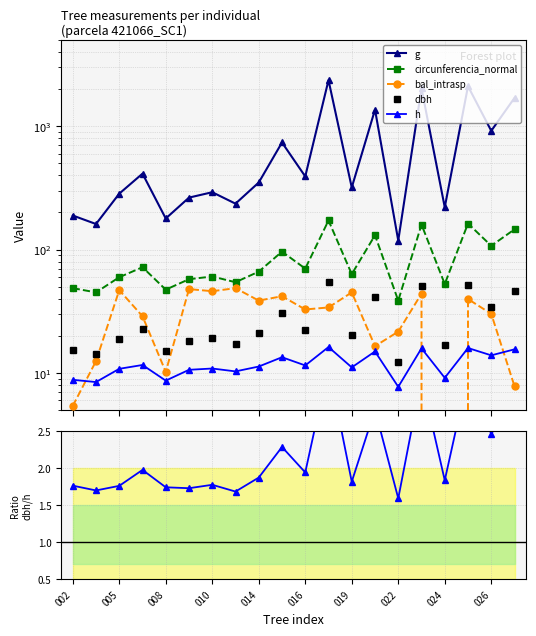

At which category is the sum across all series the highest?

11